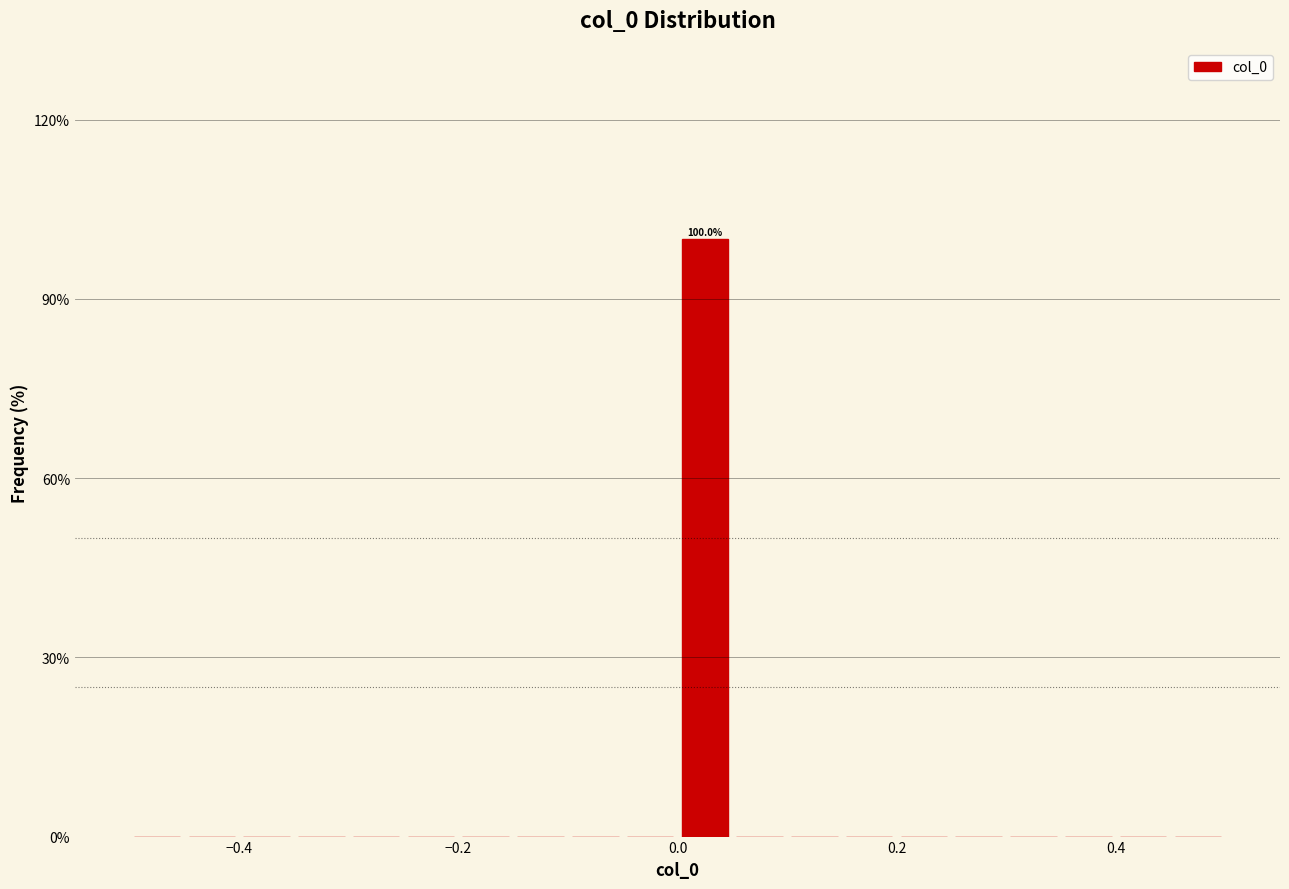

Read against the x-axis, roughly where is the centre of the tallest bar?

0.02